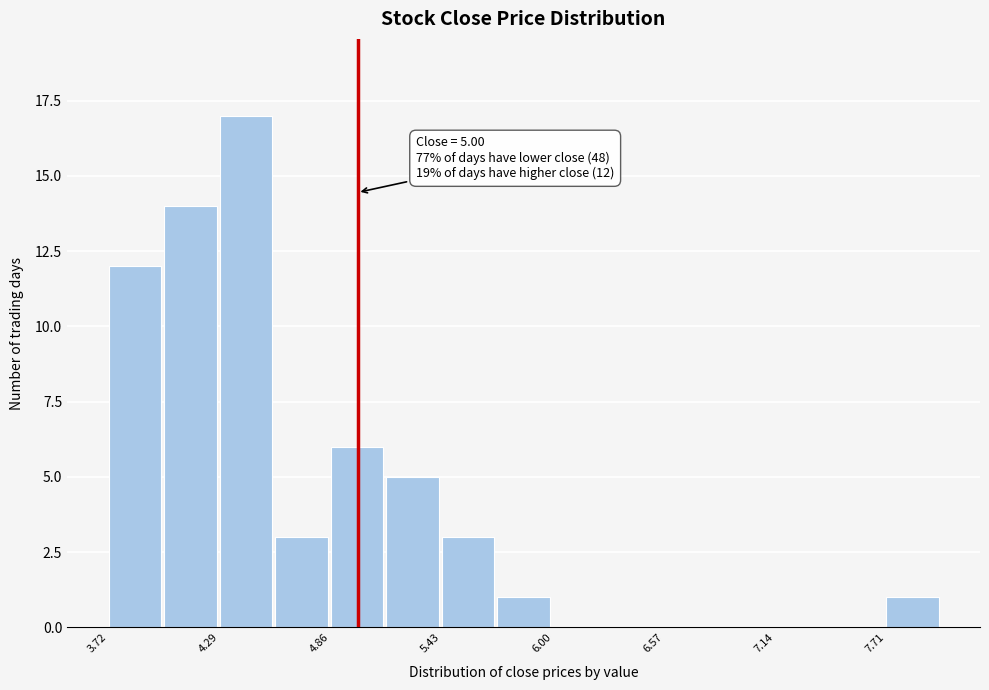

Around what value on the x-axis is the tallest bar? Give the approximate position of its centre, as read against the axis.

4.4